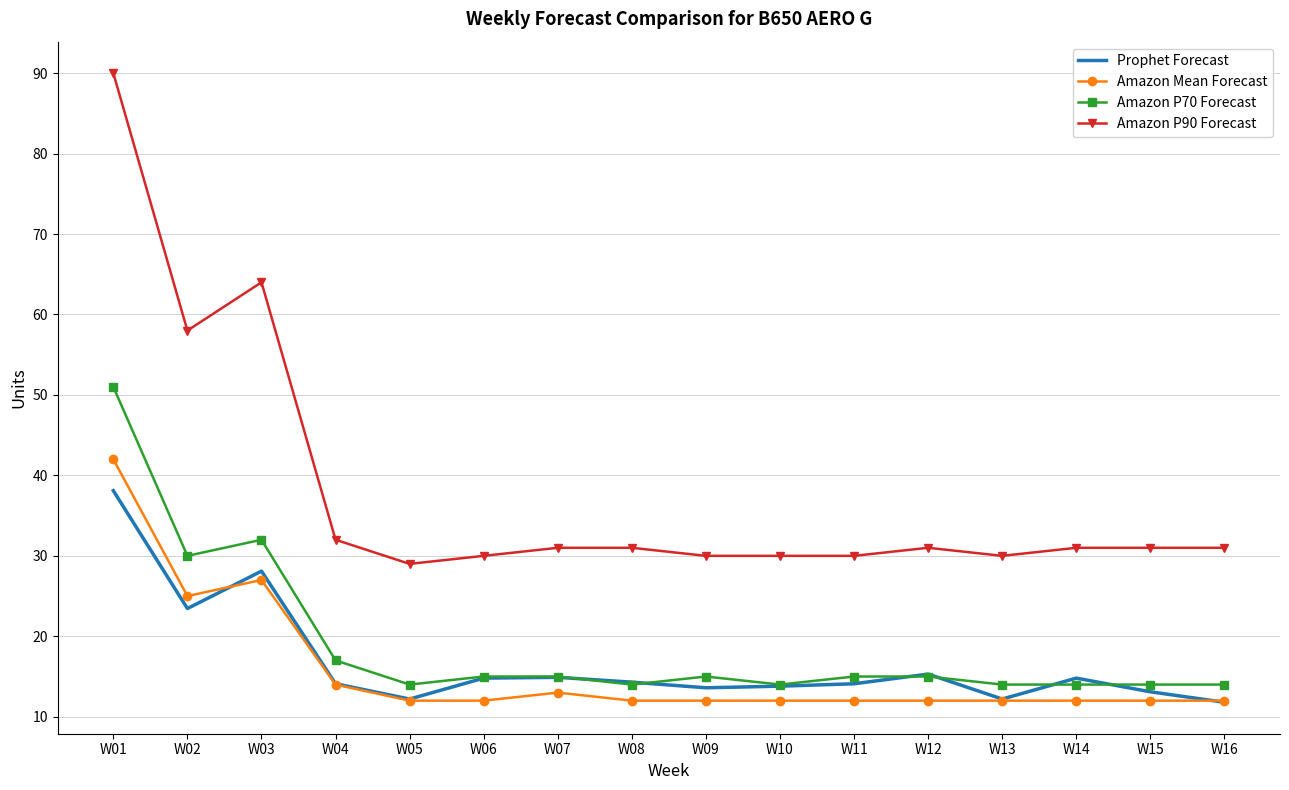

True or false: Prophet Forecast and Amazon Mean Forecast intersect in this chart.

True